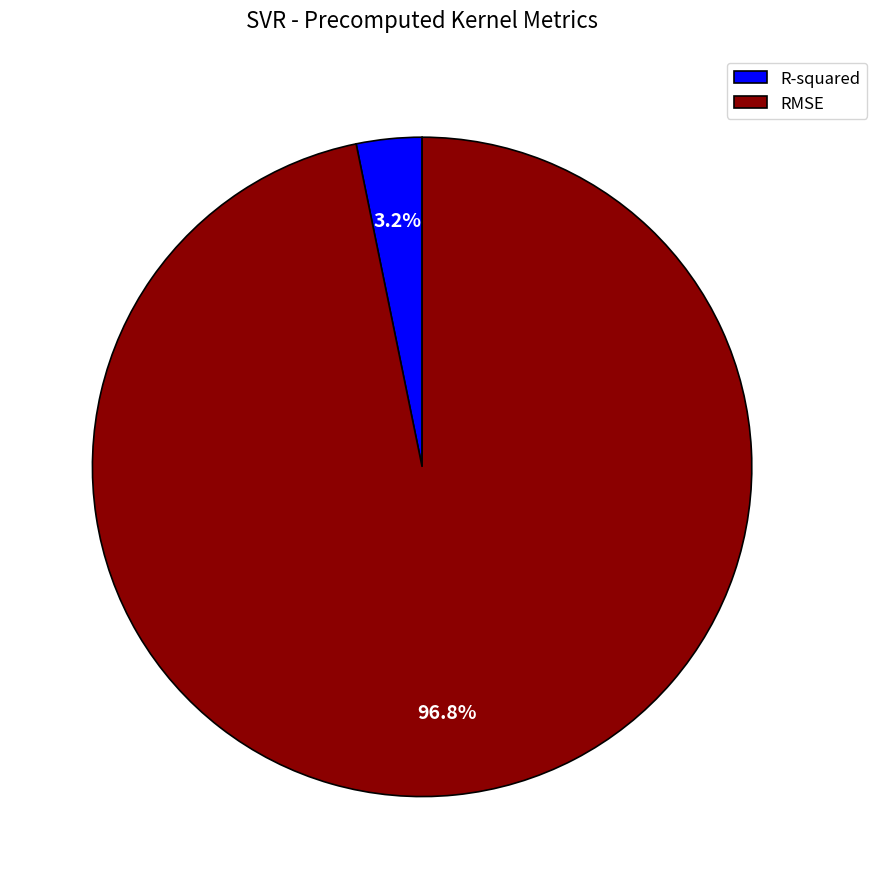

Which slice is the smallest?

R-squared